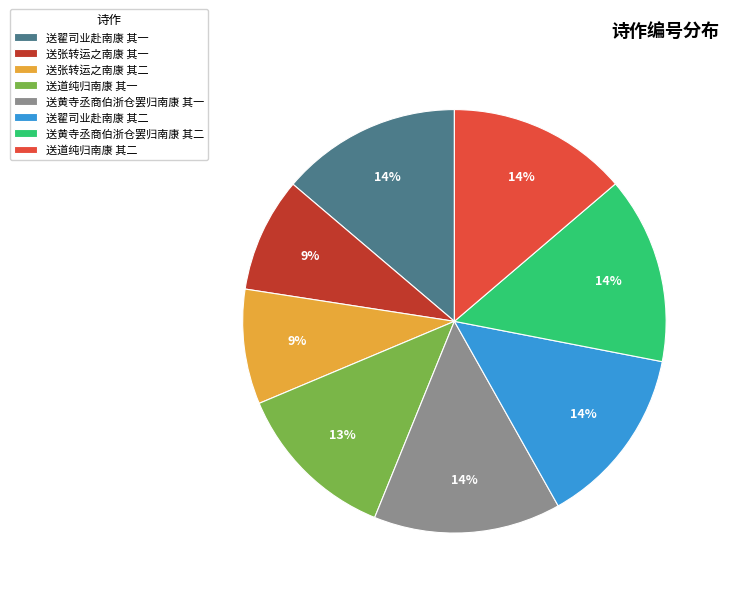

Between 送张转运之南康 其一 and 送黄寺丞商伯浙仓罢归南康 其一, which is larger?

送黄寺丞商伯浙仓罢归南康 其一